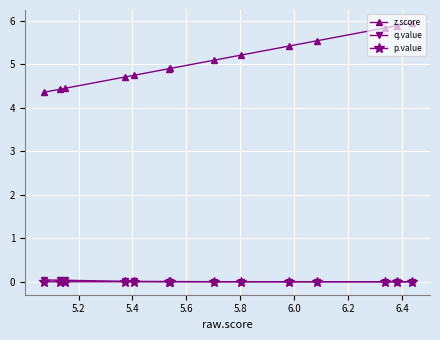

What is the maximum value shown in the chart?

5.9